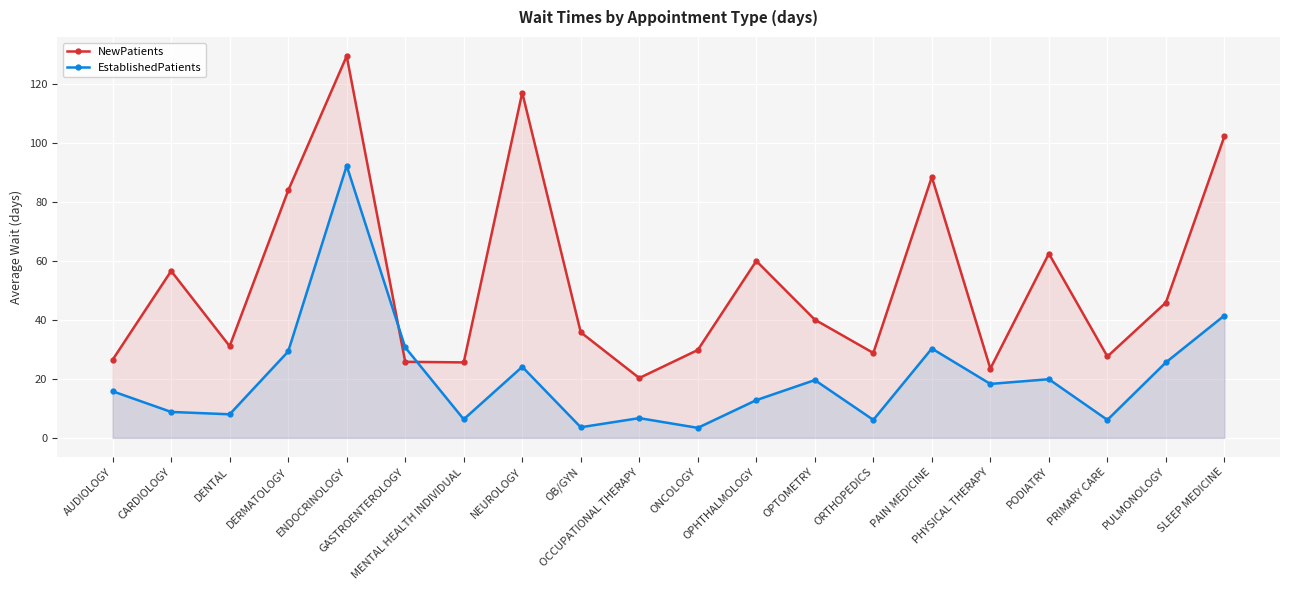

How many interior local peaks does the EstablishedPatients series have?

6